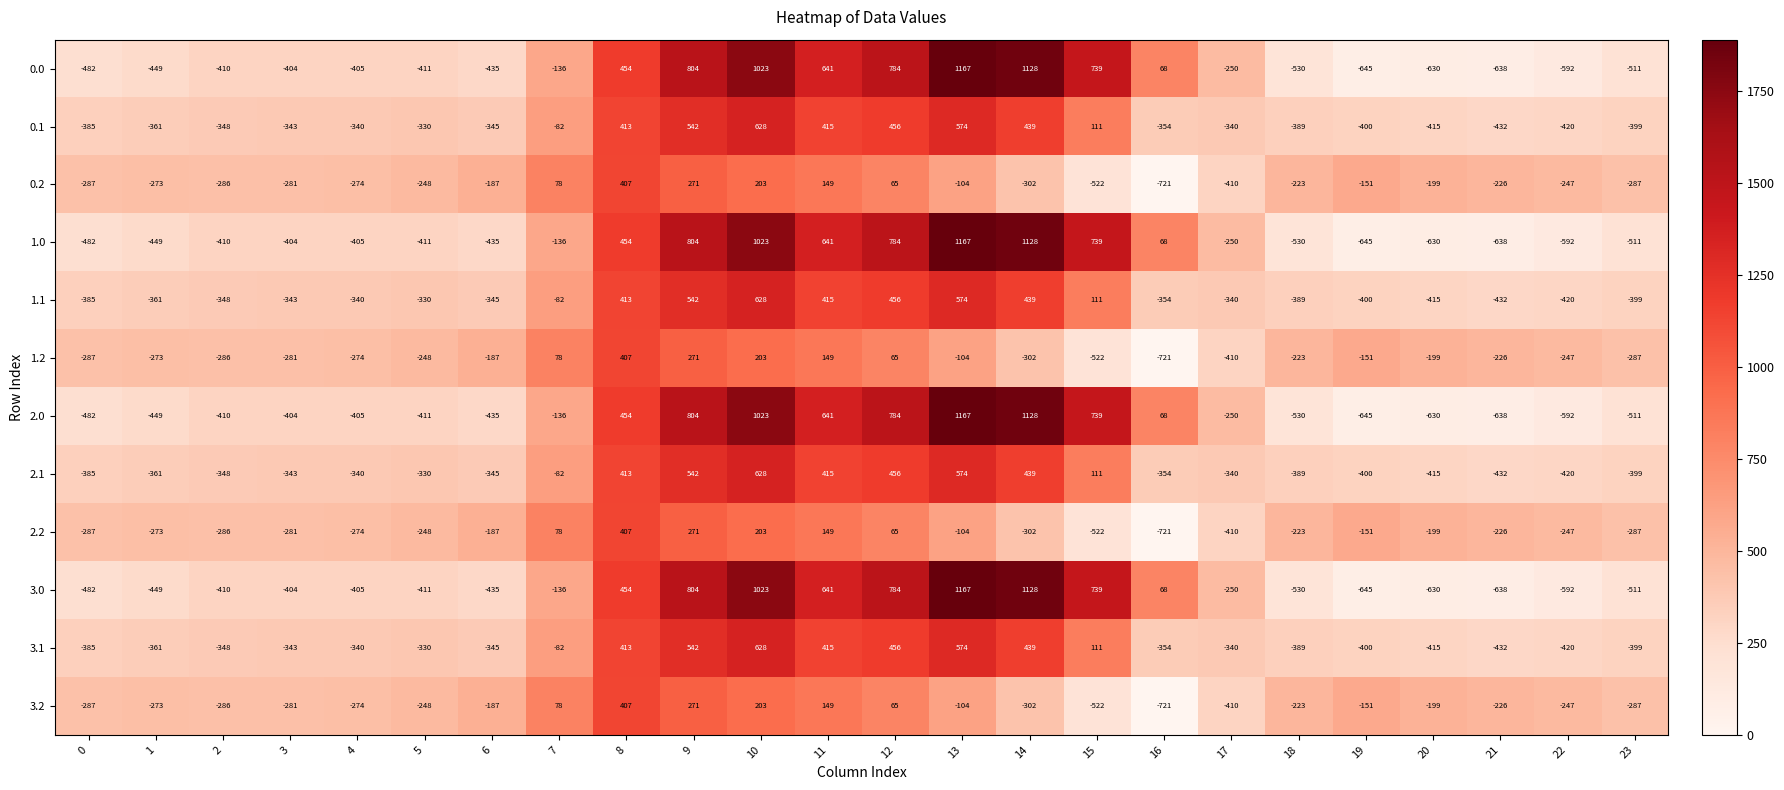

The value of 3.1 at 18 is -389. True or false?

True